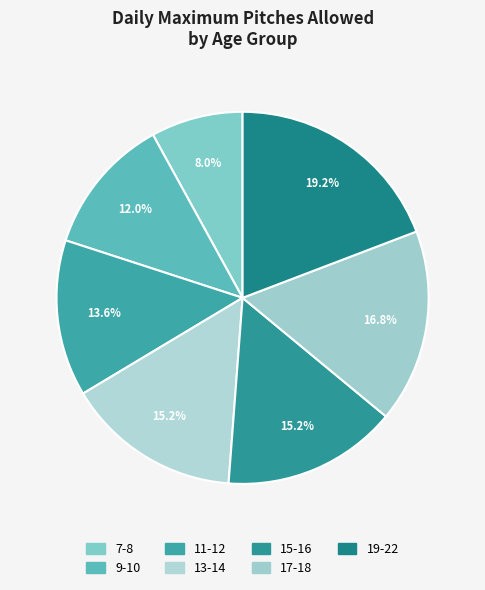

Which slice is the smallest?

7-8